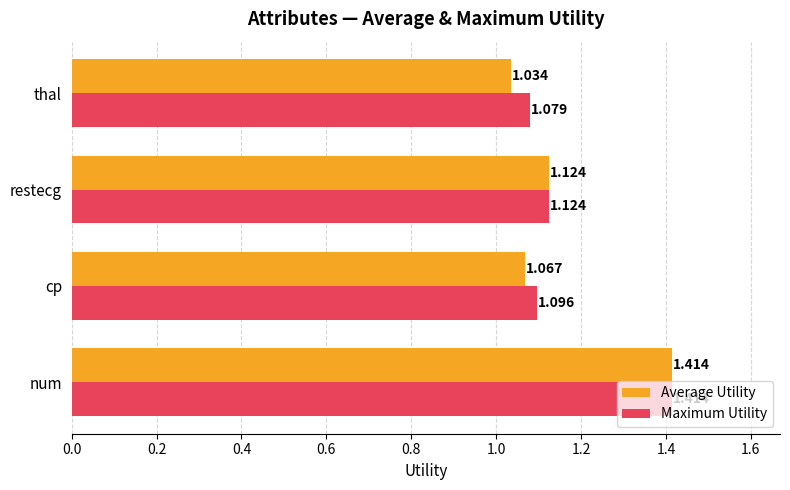

Where is Maximum Utility nearest to the value 1?

thal